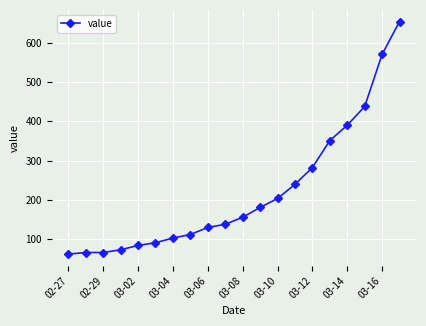

What is the difference between the maximum and minimum values?

594